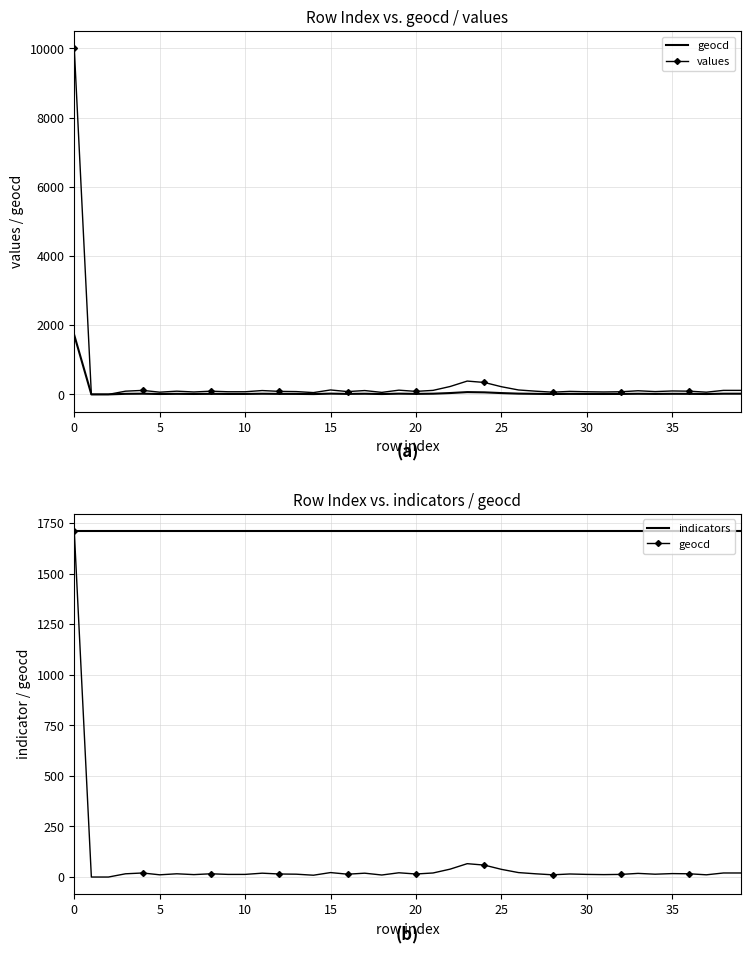

How many values in the geocd series exceed 16?

16